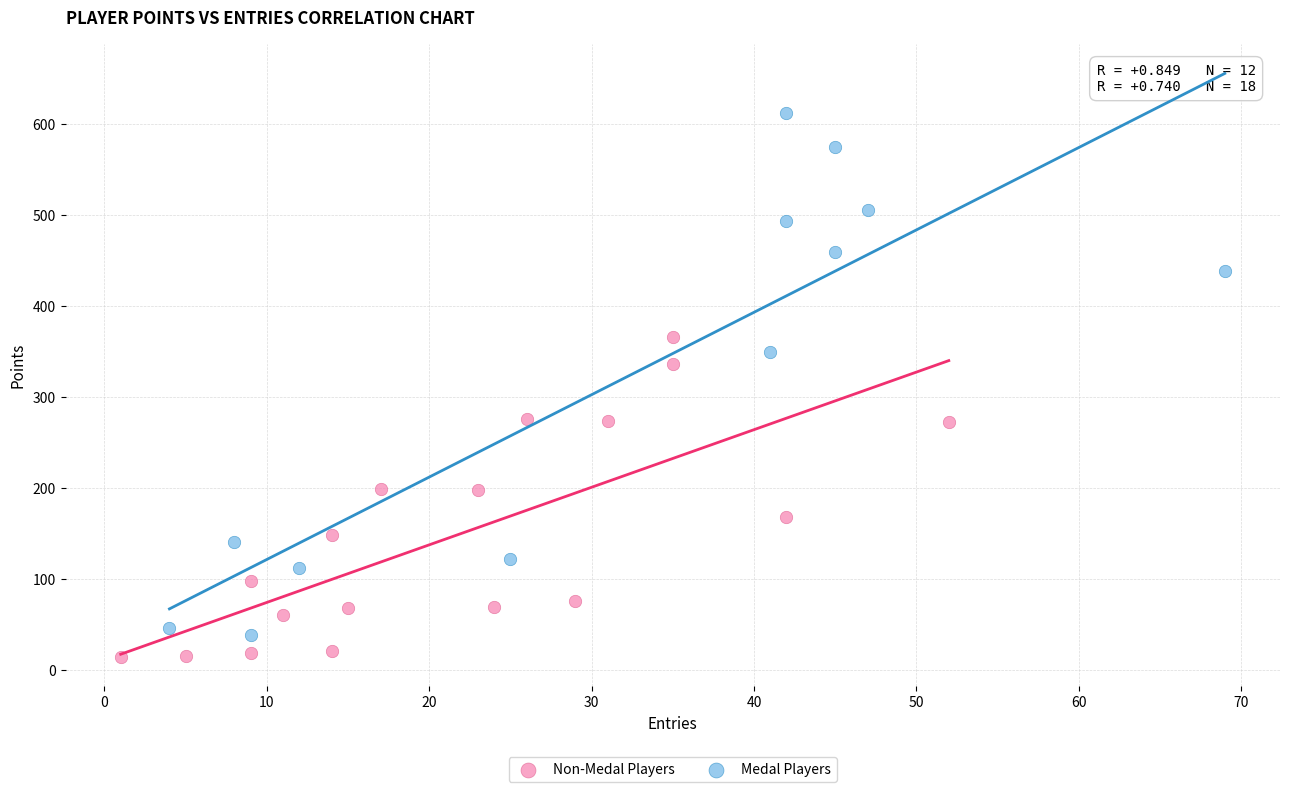

Which series has the widest spread of Y values?

Medal Players